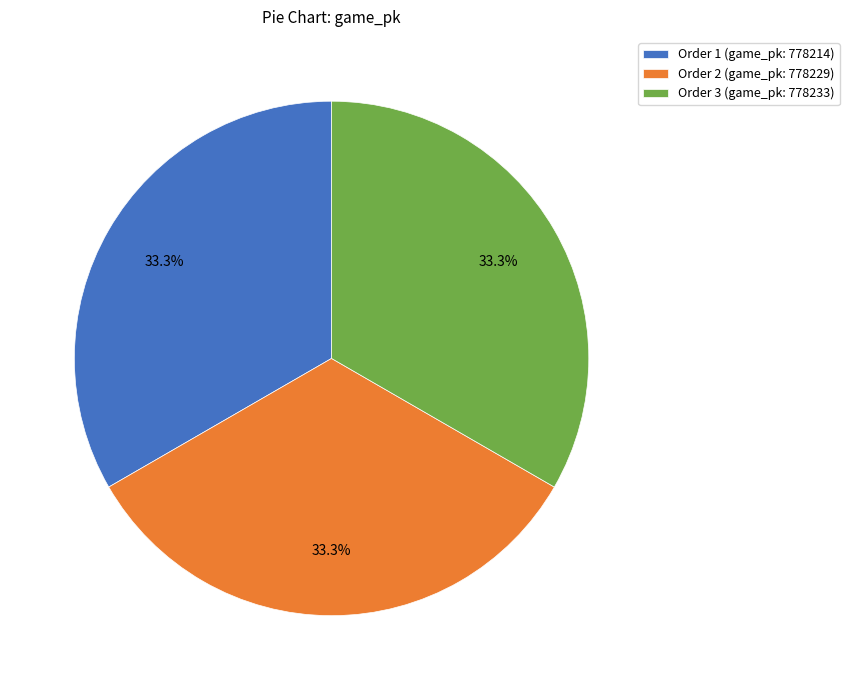

What is the ratio of the value at Order 2 (game_pk: 778229) to the value at Order 1 (game_pk: 778214)?

1.0